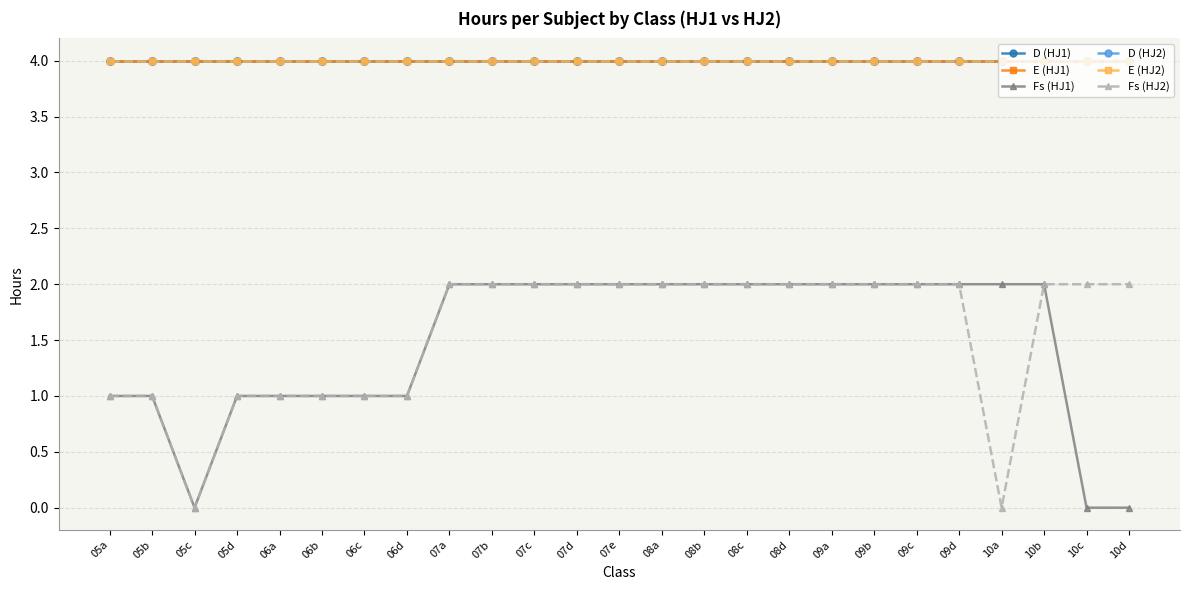

Which series has the largest range (max minus min)?

Fs (HJ1)